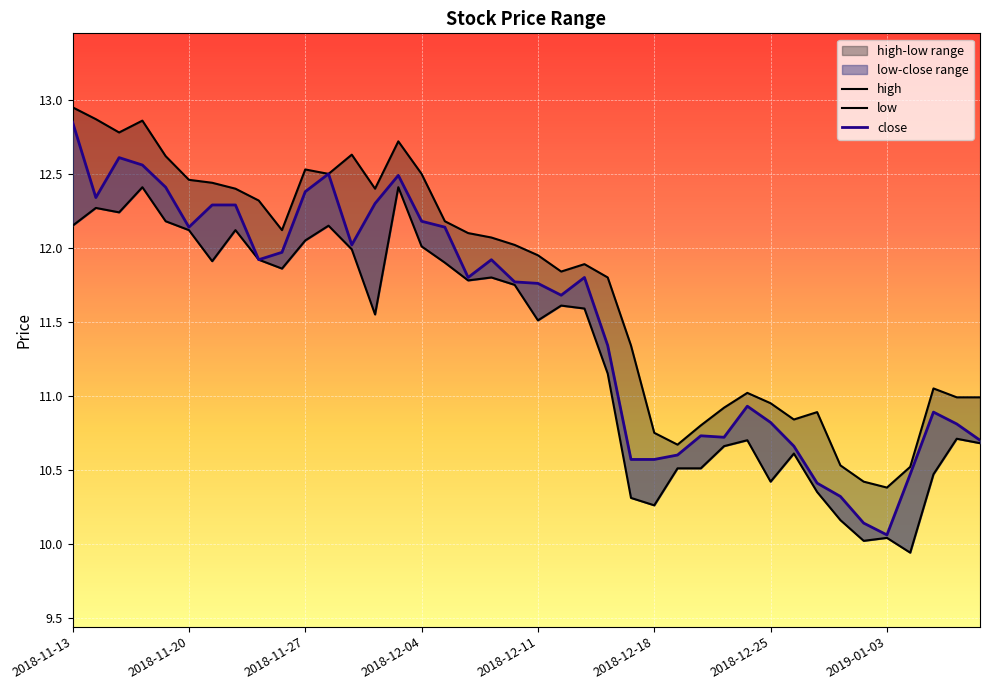

List the series in order of their overall mean, lowest first.

low, close, high